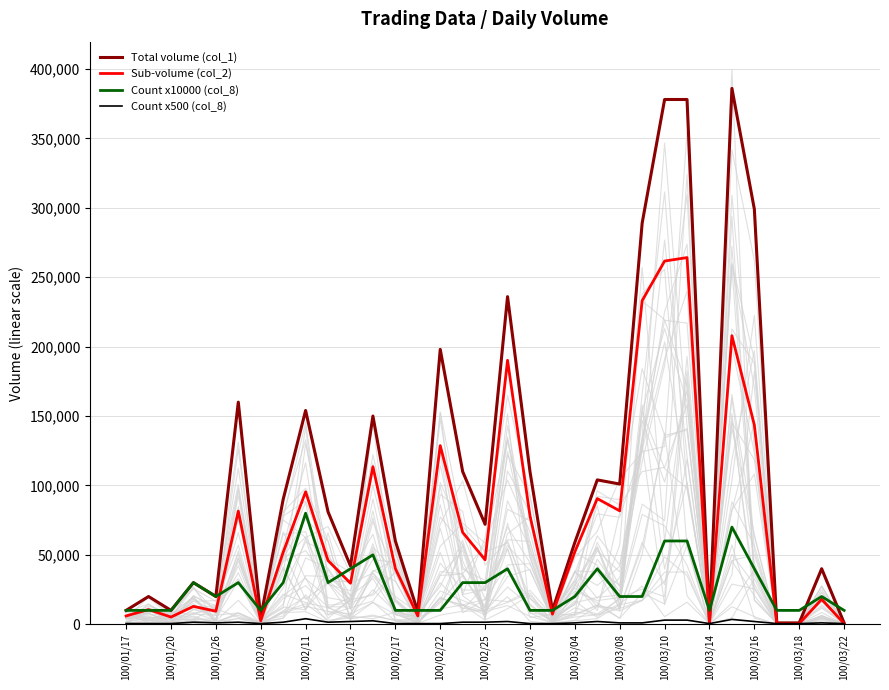

What value does the Sub-volume (col_2) series have at 21?

90520